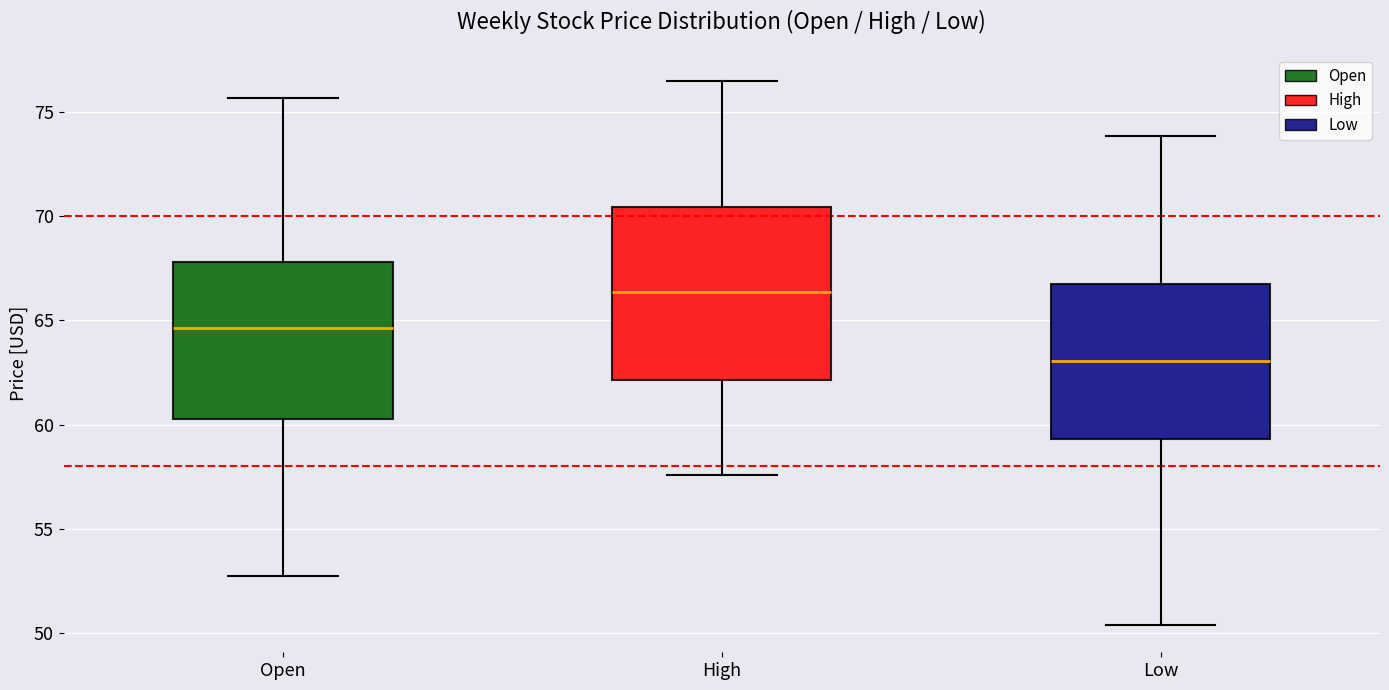

Where does the upper whisker of the box for Low end on the y-axis? The values are not printed on the chart, so give them approximately, as read against the axis.

74.0